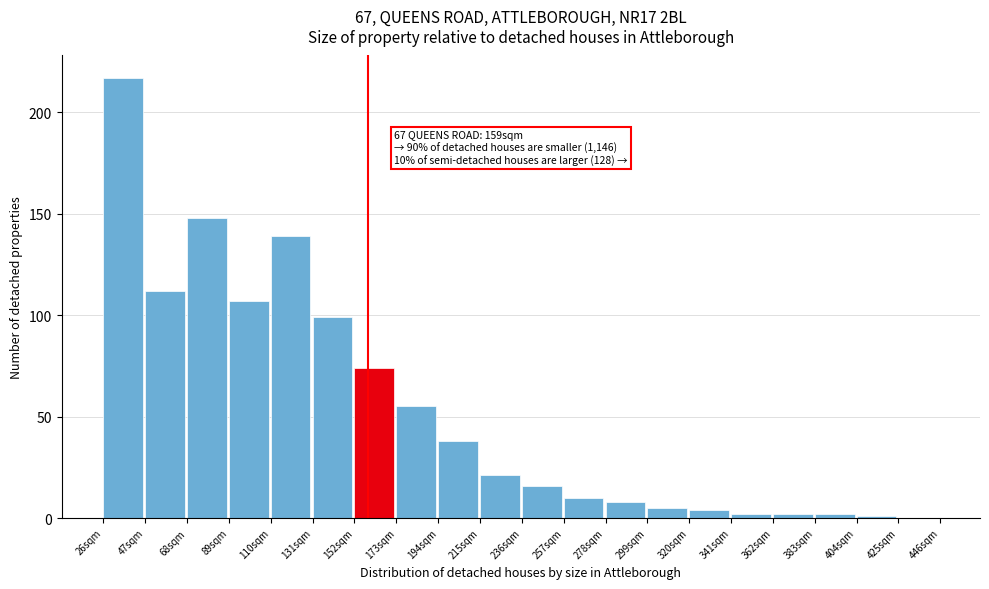

Which range on the x-axis has the tallest bar?

26 to 47